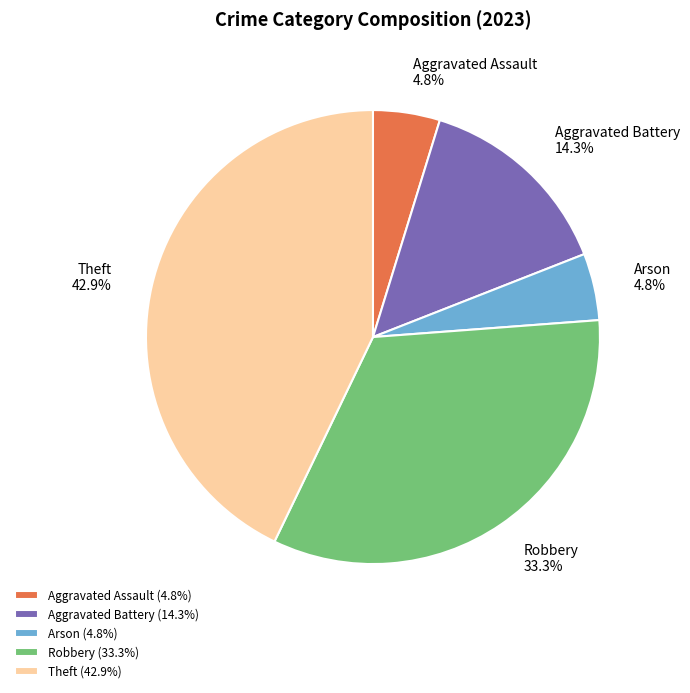

True or false: Robbery accounts for 43% of the total.

False